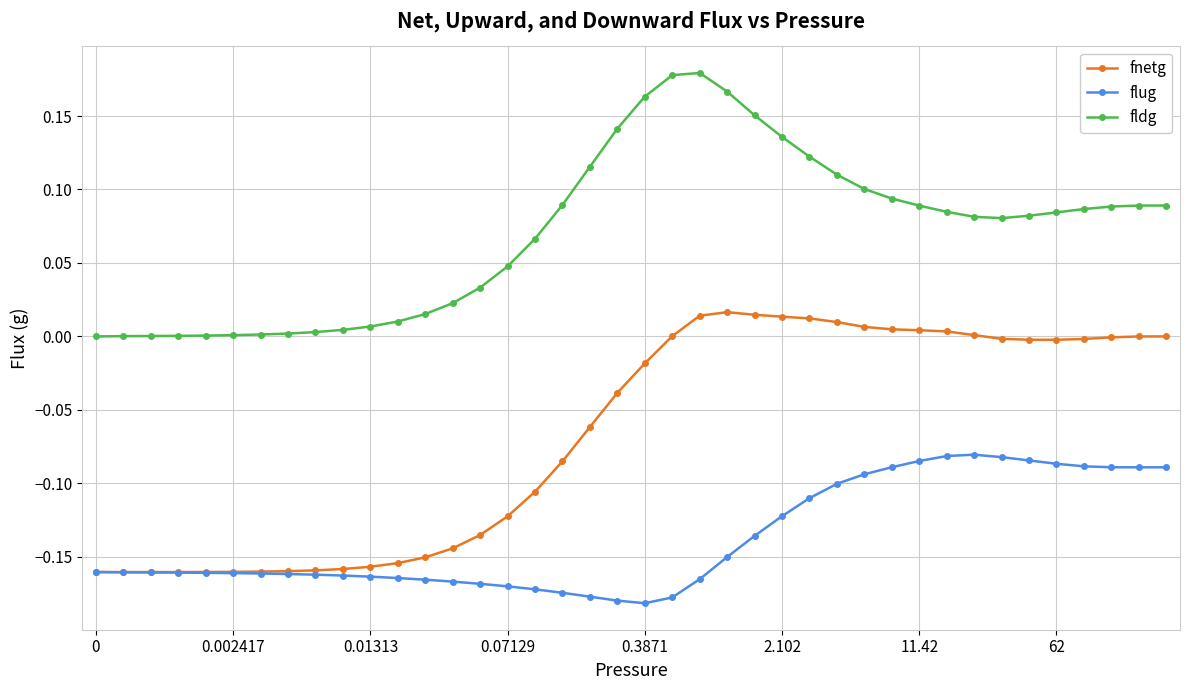

List the series in order of their peak value, highest first.

fldg, fnetg, flug